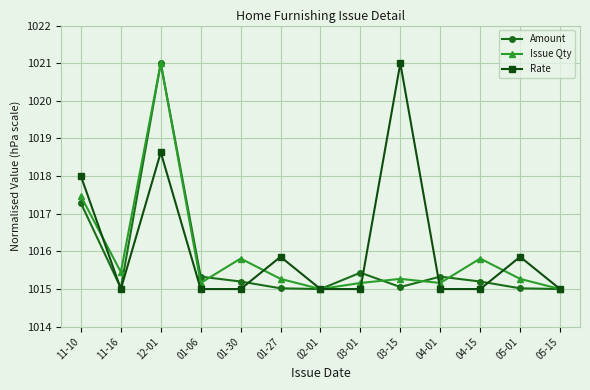

Which series has the largest total across all categories?

Rate